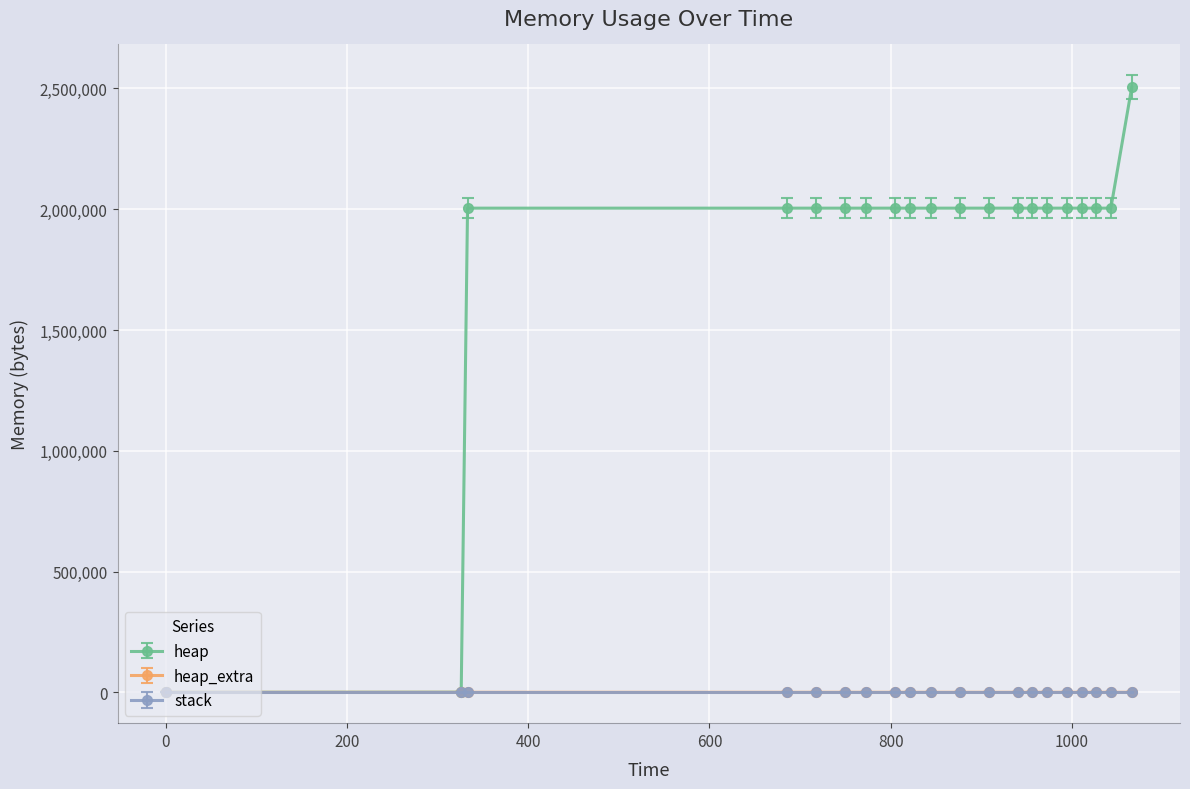

True or false: heap has more than 1 points higher than both neighbors.

True